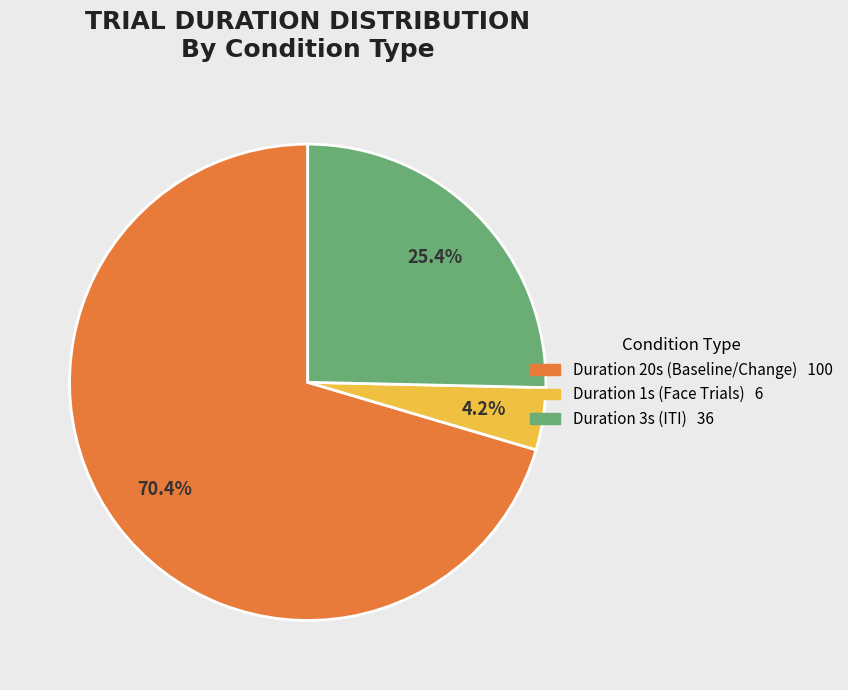

Count the number of slices in the pie.

3